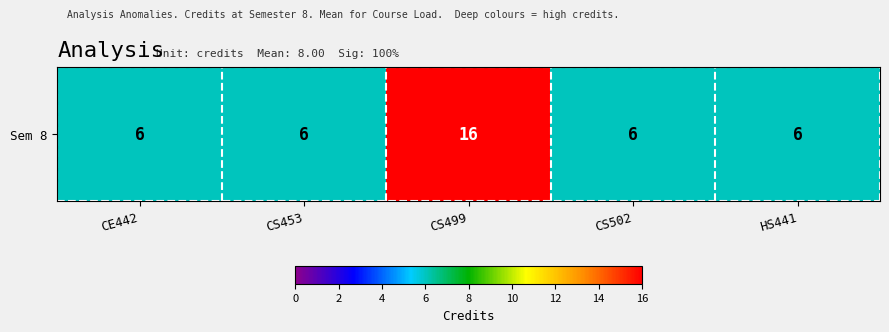

Reading right to left, list all the values displayed in this chart.

6	6	16	6	6